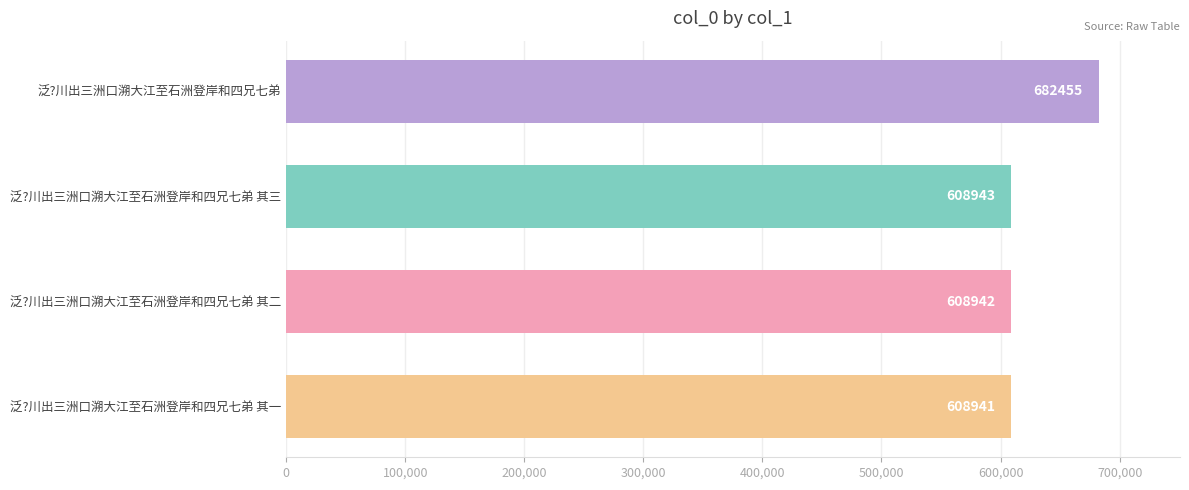

List the labels in order of value, largest first.

泛?川出三洲口溯大江至石洲登岸和四兄七弟, 泛?川出三洲口溯大江至石洲登岸和四兄七弟 其三, 泛?川出三洲口溯大江至石洲登岸和四兄七弟 其二, 泛?川出三洲口溯大江至石洲登岸和四兄七弟 其一